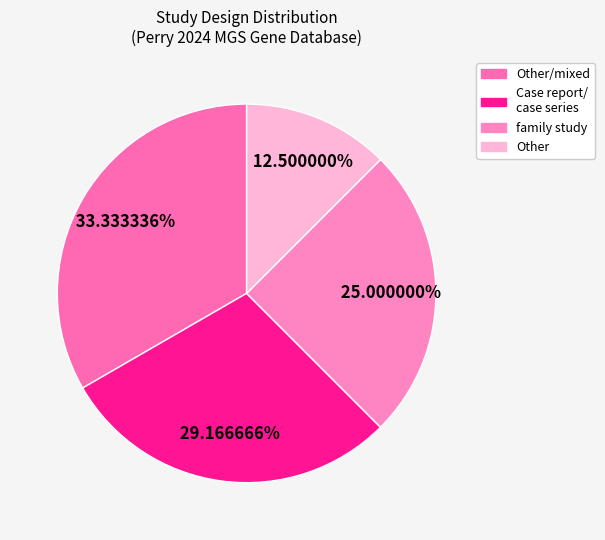

To the nearest percent, what is the average slice percentage?

25%